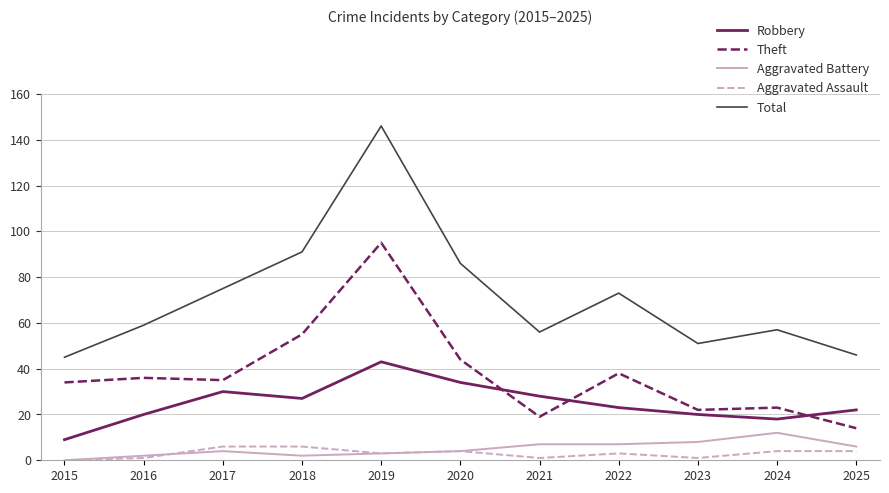

True or false: Robbery has a value of 23 at 2022.

True